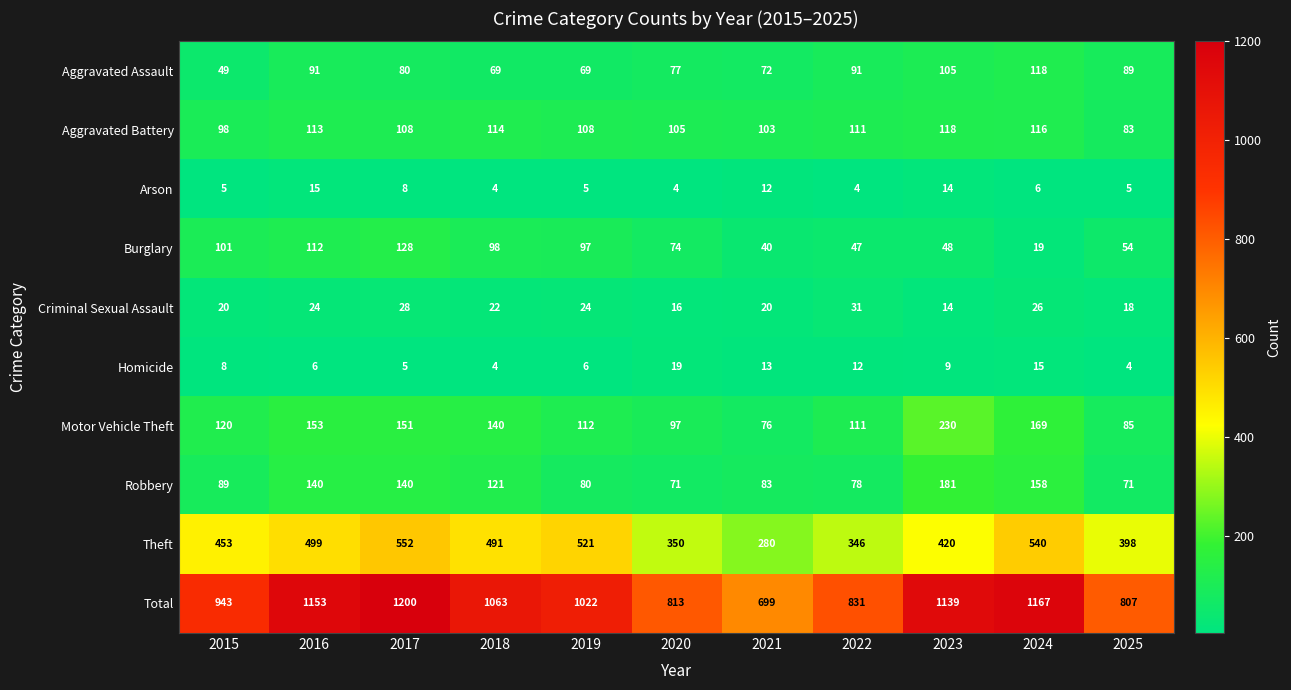

What is the sum of all Total values?

10837